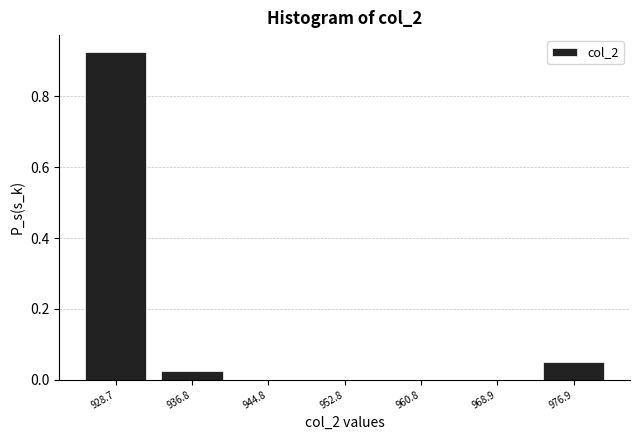

What is the height of the bar covering 925 to 933 on the x-axis? Neither the bar edges nor the heights are printed on the chart, so give them approximately, as read against the axes.

0.92